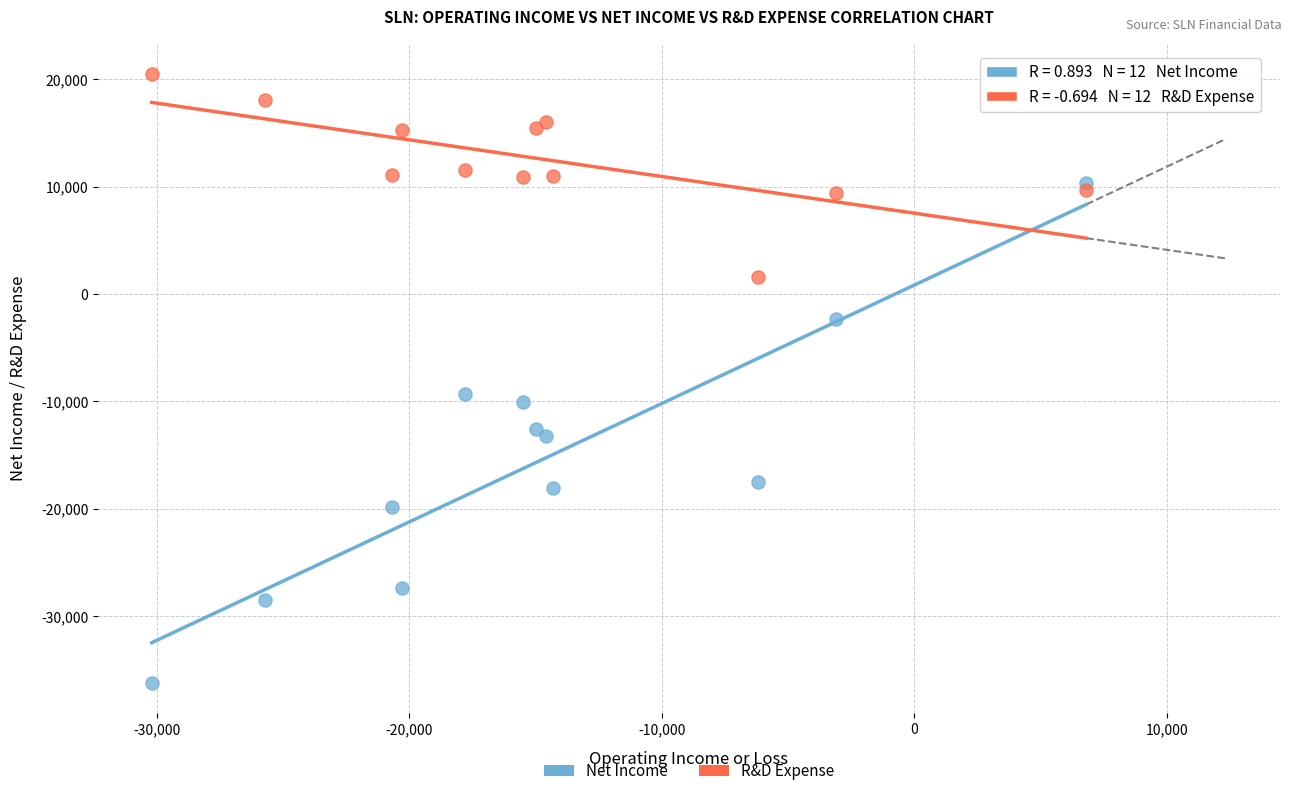

Which series contains the highest Y value?

R&D Expense